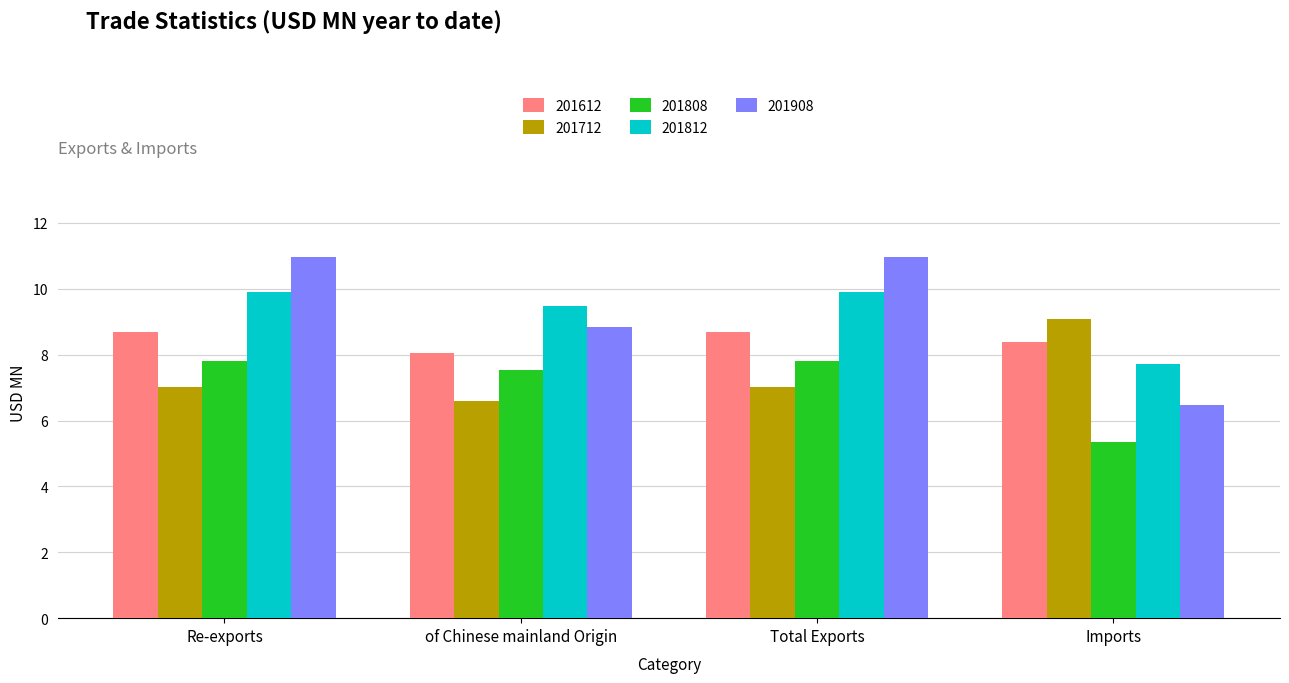

What is the spread (max minus min) of values at of Chinese mainland Origin?

2.9